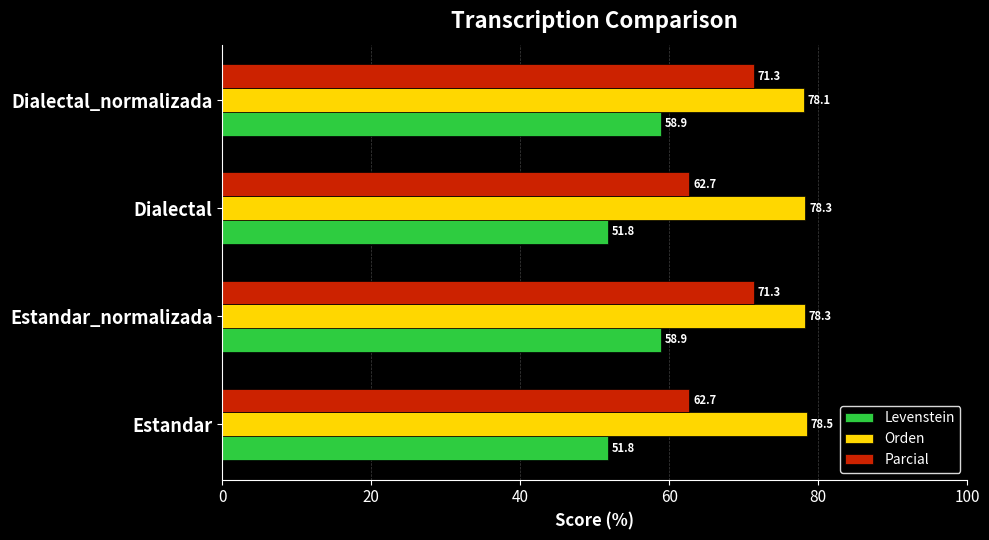

Which series has the widest spread of values?

Parcial